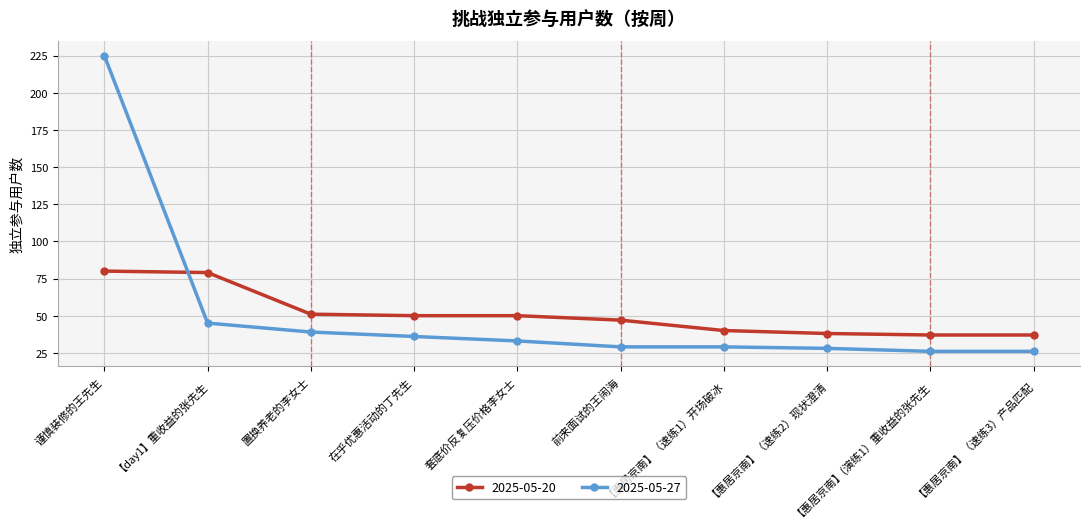

How many data points does each series have?

10